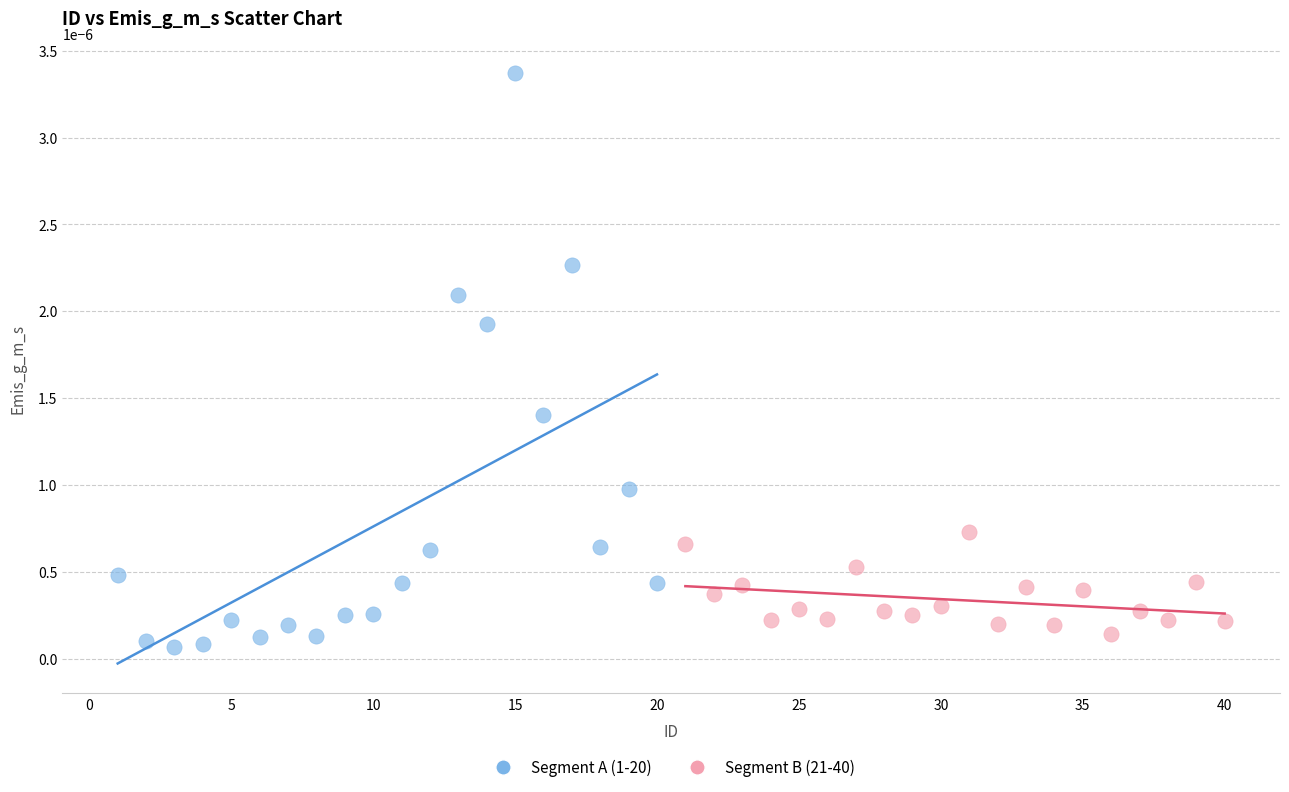

Which series has the widest spread of Y values?

Segment A (1-20)